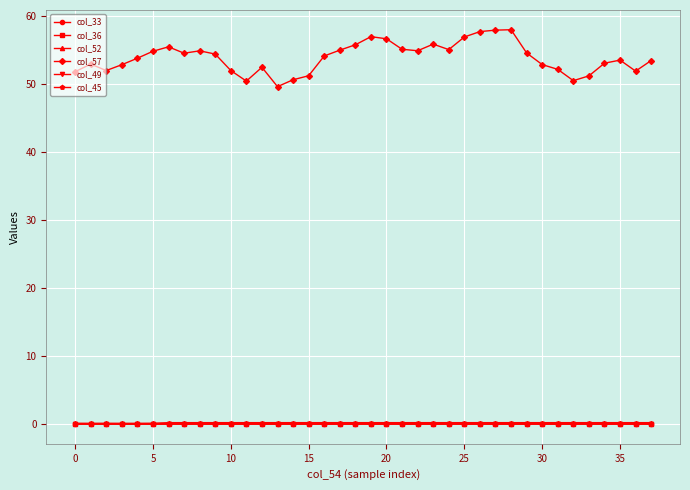

Which series has the largest total across all categories?

col_57